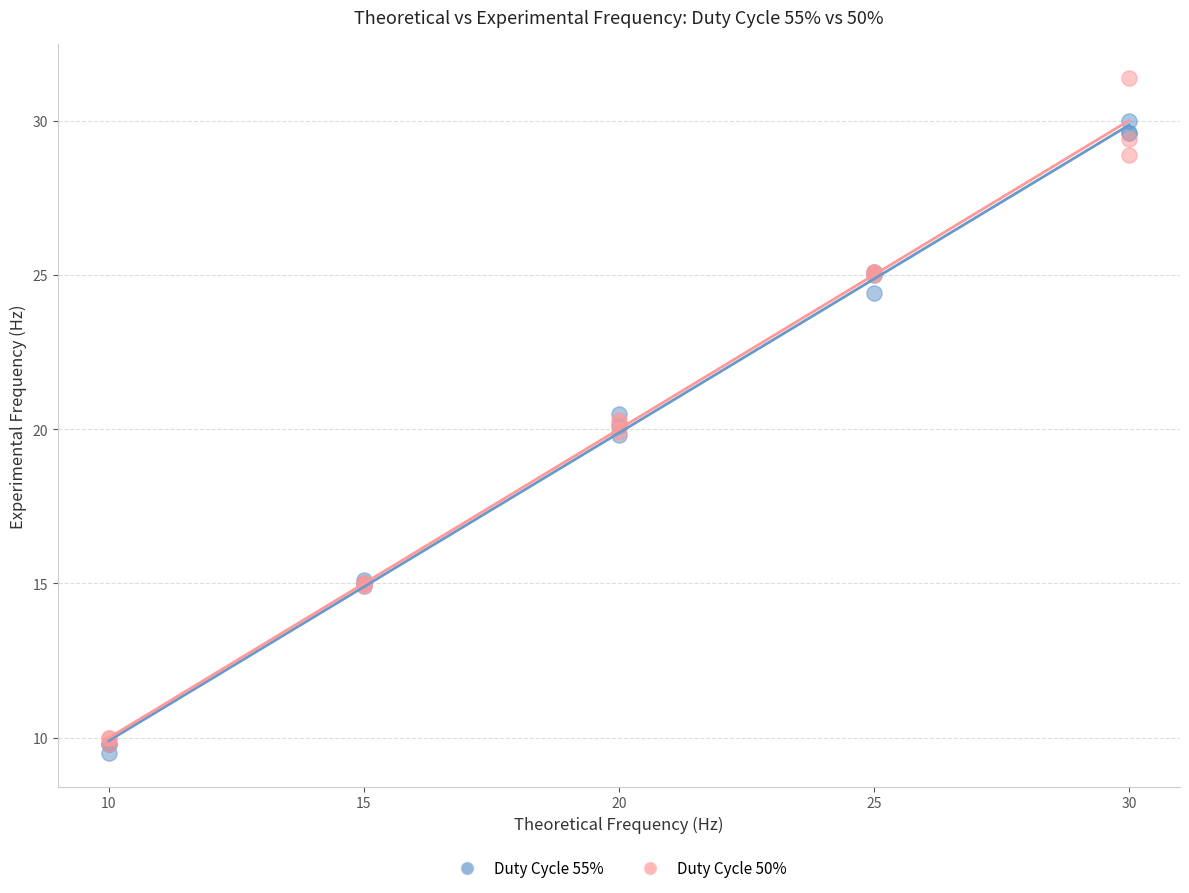

Which series contains the highest Y value?

Duty Cycle 50%